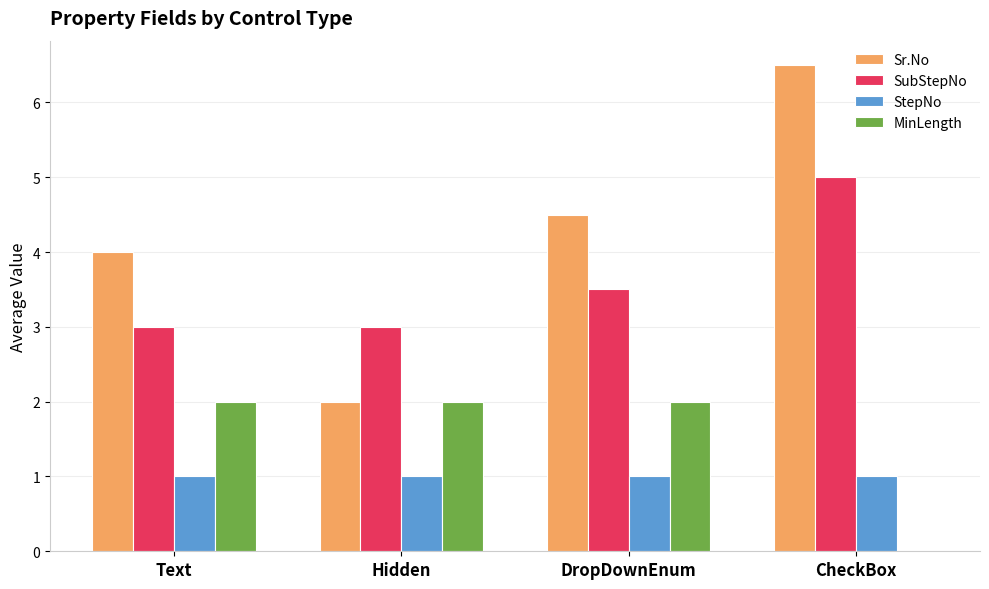

Reading left to right, list all the values displayed in this chart.

Sr.No: Text=4.0	Hidden=2.0	DropDownEnum=4.5	CheckBox=6.5
SubStepNo: Text=3.0	Hidden=3.0	DropDownEnum=3.5	CheckBox=5.0
StepNo: Text=1.0	Hidden=1.0	DropDownEnum=1.0	CheckBox=1.0
MinLength: Text=2.0	Hidden=2.0	DropDownEnum=2.0	CheckBox=0.0